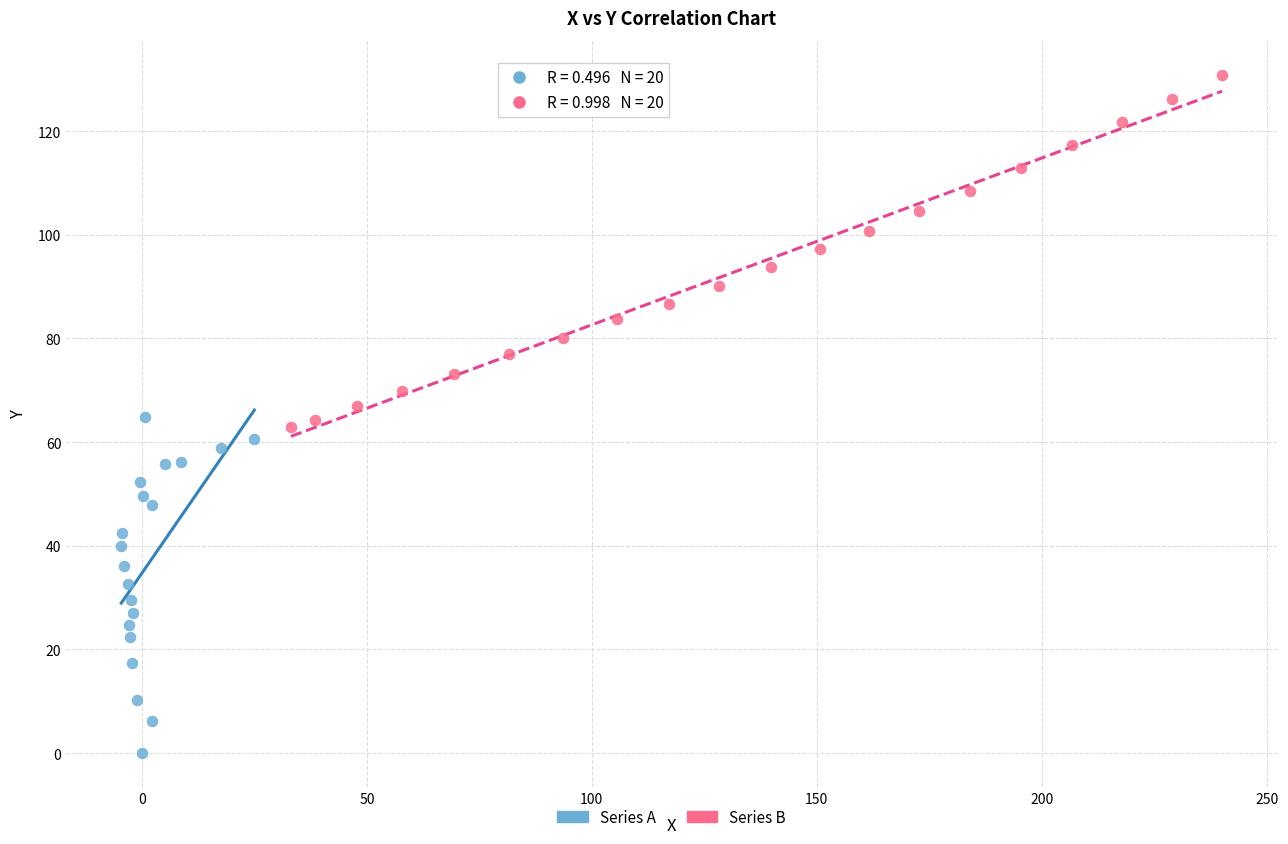

Which series reaches the minimum Y coordinate?

Series A